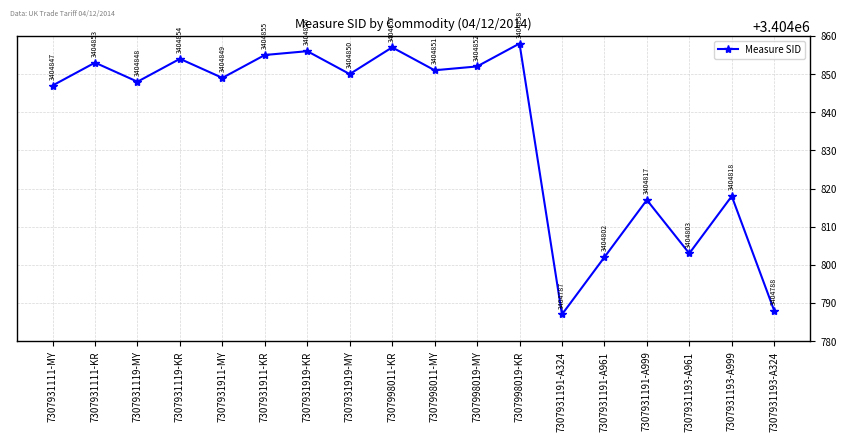

The chart shows a value of 3404850 at 7307931919-MY. True or false?

True